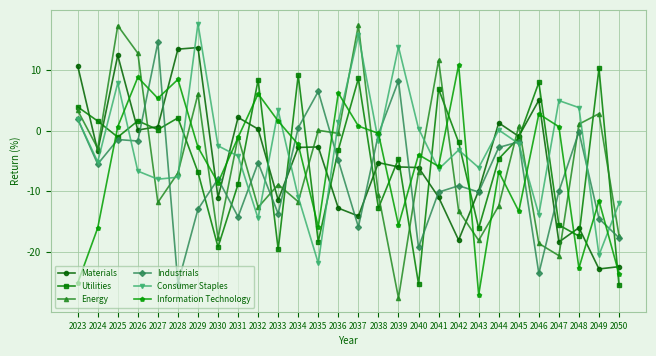

What is the smallest value displayed?

-27.6